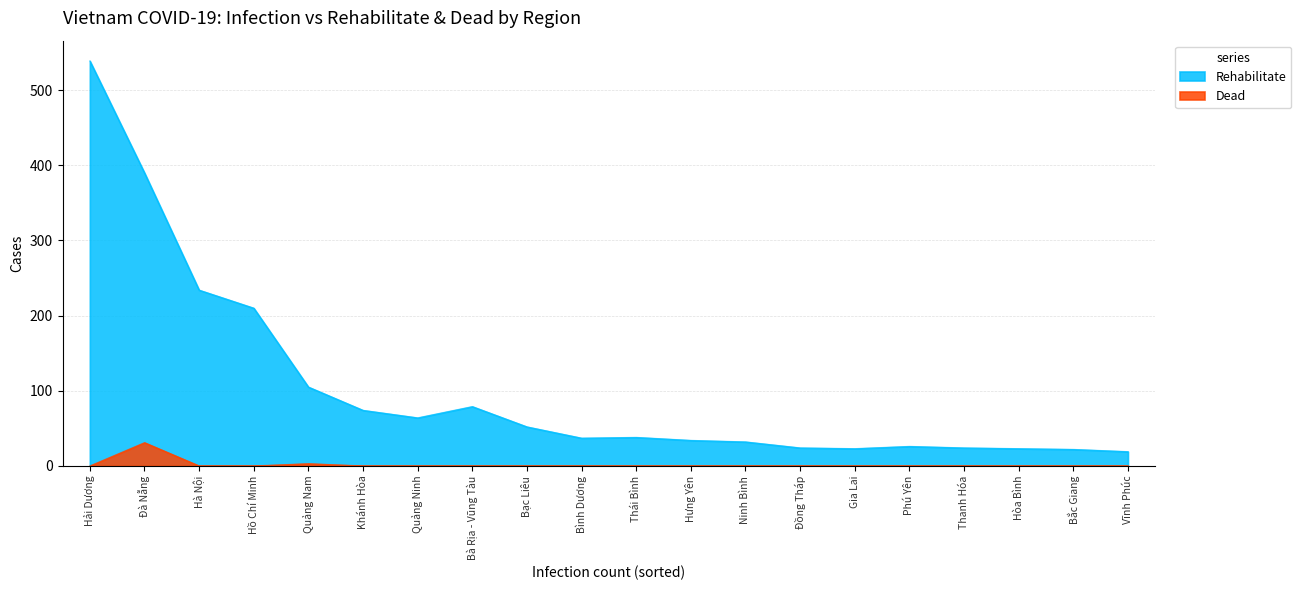

Reading right to left, list all the values displayed in this chart.

Rehabilitate: Vĩnh Phúc=19	Bắc Giang=22	Hòa Bình=23	Thanh Hóa=24	Phú Yên=26	Gia Lai=23	Đồng Tháp=24	Ninh Bình=32	Hưng Yên=34	Thái Bình=38	Bình Dương=37	Bạc Liêu=52	Bà Rịa - Vũng Tàu=79	Quảng Ninh=64	Khánh Hòa=74	Quảng Nam=105	Hồ Chí Minh=210	Hà Nội=234	Đà Nẵng=390	Hải Dương=539
Dead: Vĩnh Phúc=0	Bắc Giang=0	Hòa Bình=0	Thanh Hóa=0	Phú Yên=0	Gia Lai=0	Đồng Tháp=0	Ninh Bình=0	Hưng Yên=0	Thái Bình=0	Bình Dương=0	Bạc Liêu=0	Bà Rịa - Vũng Tàu=0	Quảng Ninh=0	Khánh Hòa=0	Quảng Nam=3	Hồ Chí Minh=0	Hà Nội=0	Đà Nẵng=31	Hải Dương=0